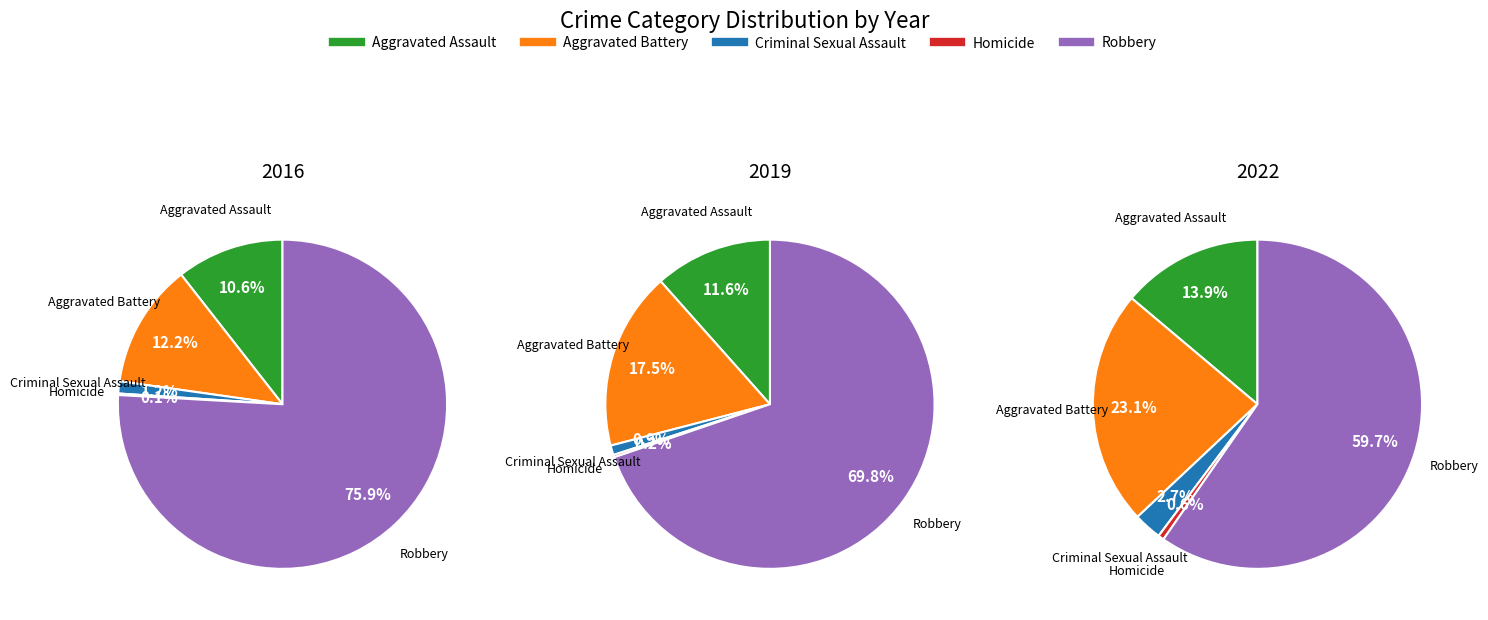

Is there a majority slice in this chart?

Yes